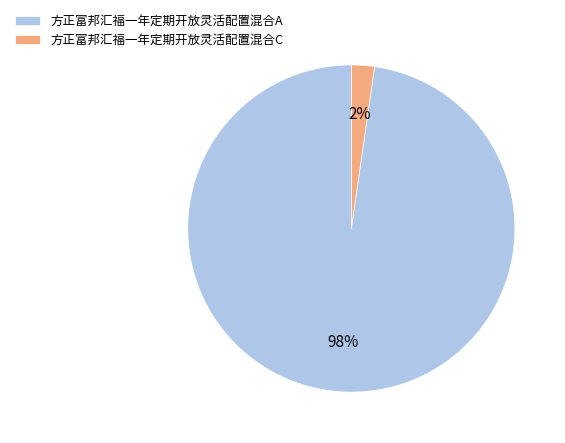

Which category has the biggest portion of the pie?

方正富邦汇福一年定期开放灵活配置混合A